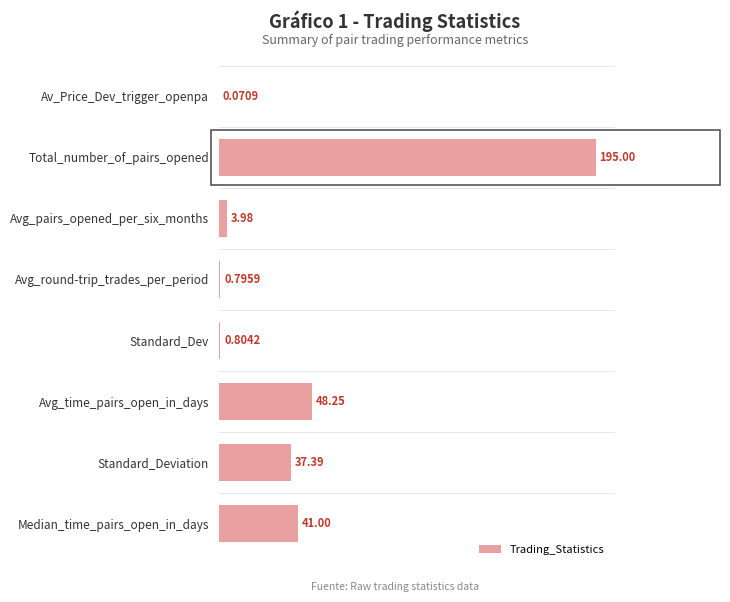

What is the sum of all values?

327.3